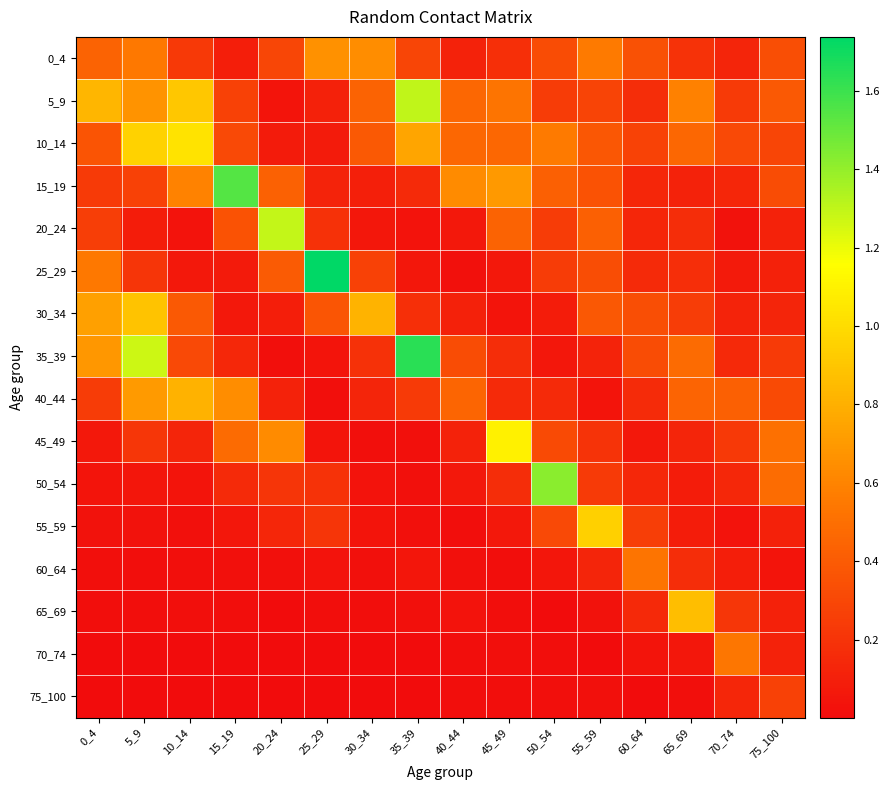

Which series changed the most between 15_19 and 75_100?

15_19